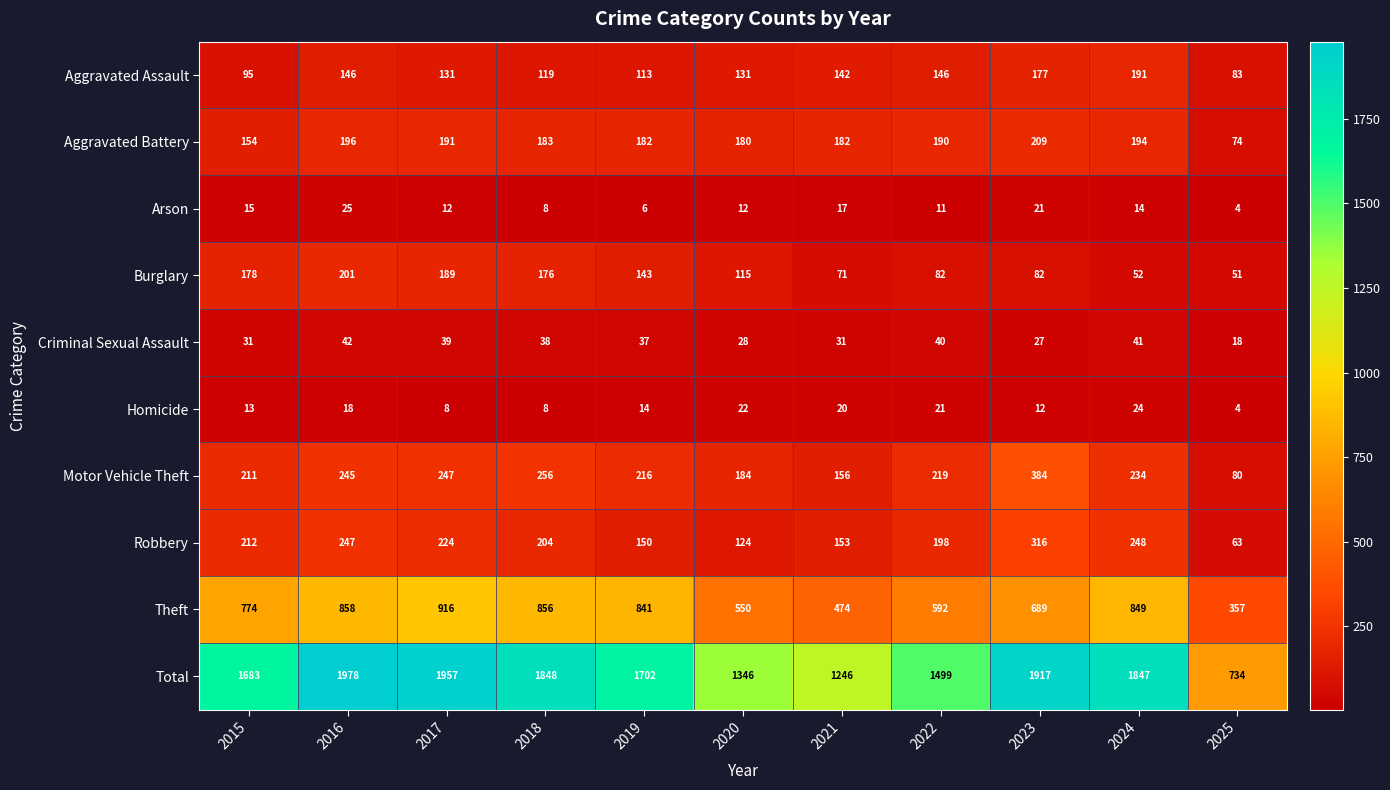

At 2021, list the series in order from largest to smallest.

Total, Theft, Aggravated Battery, Motor Vehicle Theft, Robbery, Aggravated Assault, Burglary, Criminal Sexual Assault, Homicide, Arson